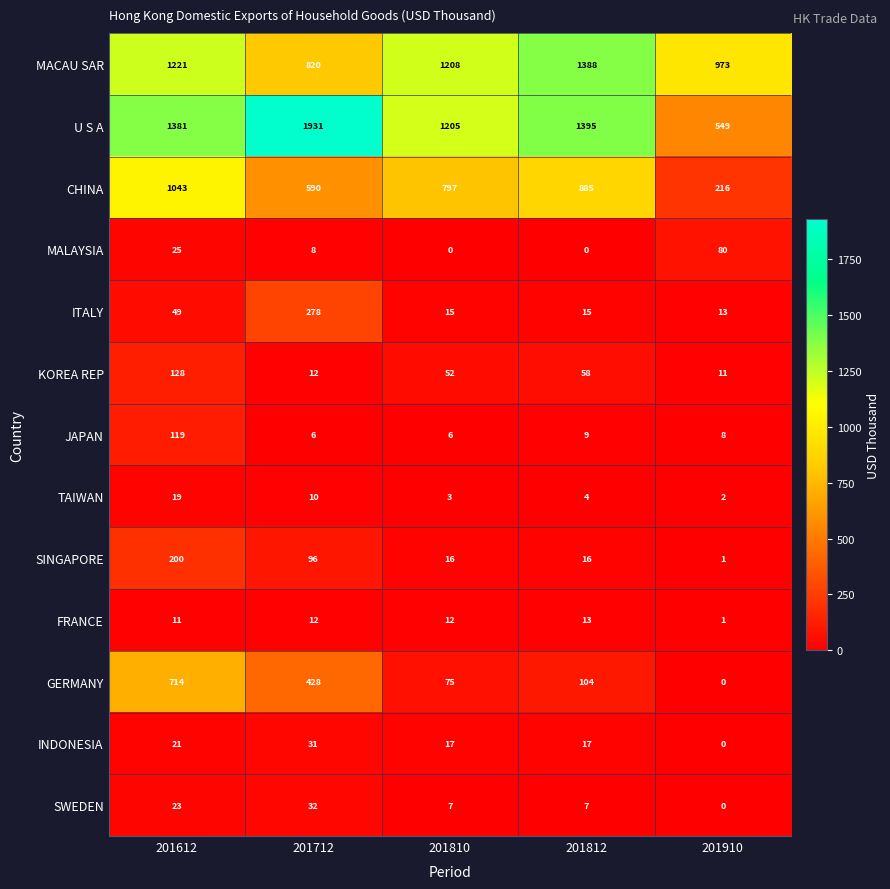

How many positive values does the SWEDEN series have?

4